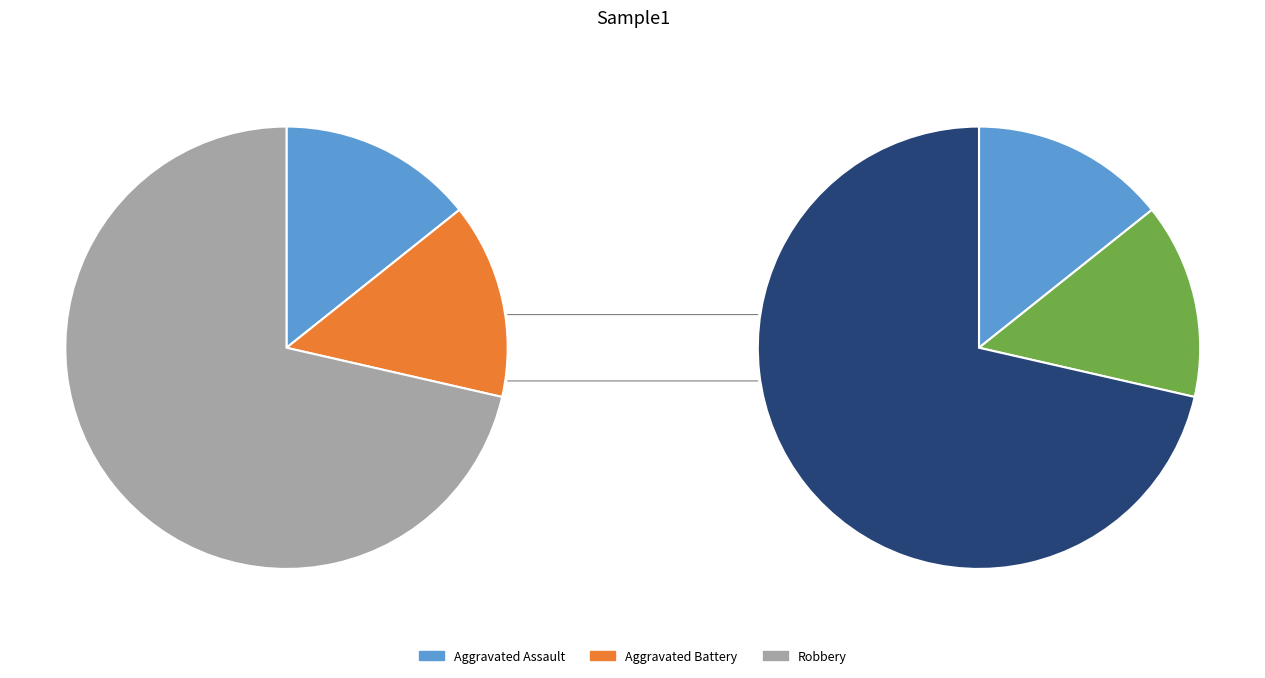

To the nearest percent, what is the difference between the Aggravated Assault and Robbery slice percentages?

57%